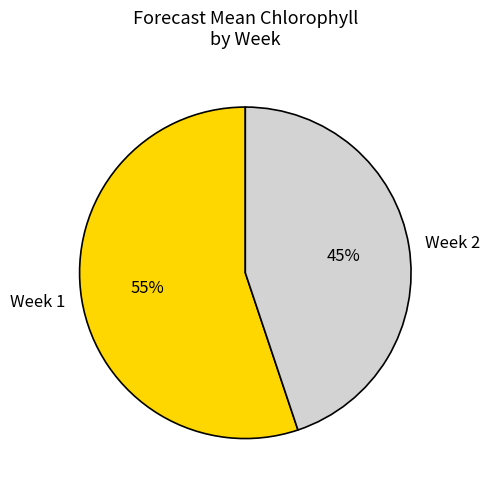

To the nearest percent, what percentage of the pie is Week 1?

55%